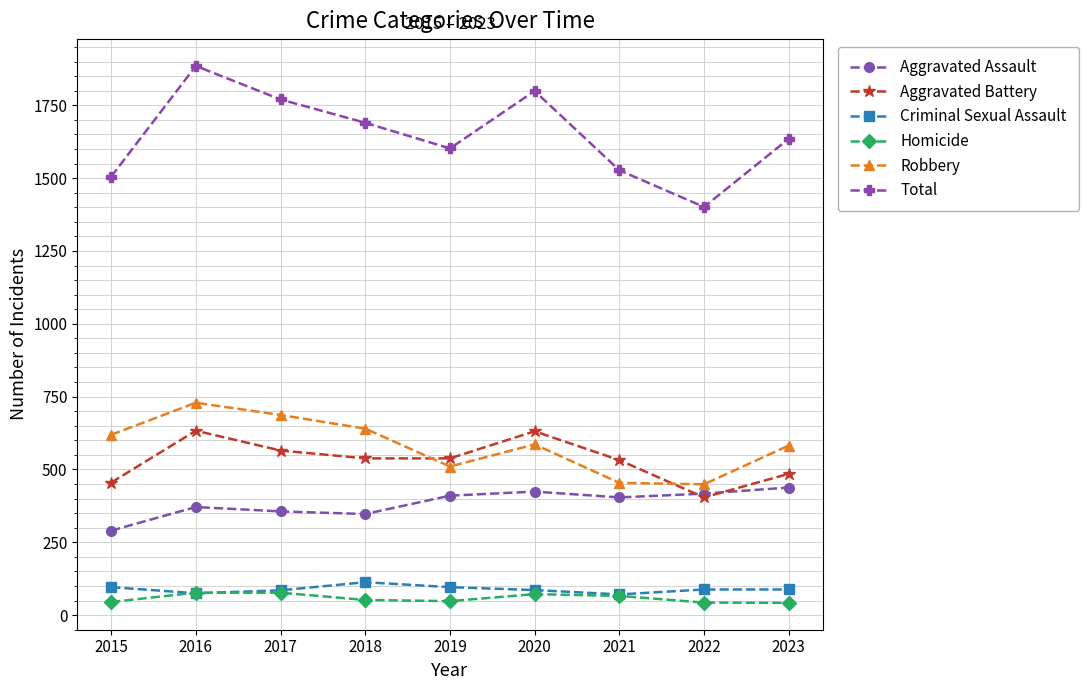

True or false: Homicide has a value of 52 at 2018.

True